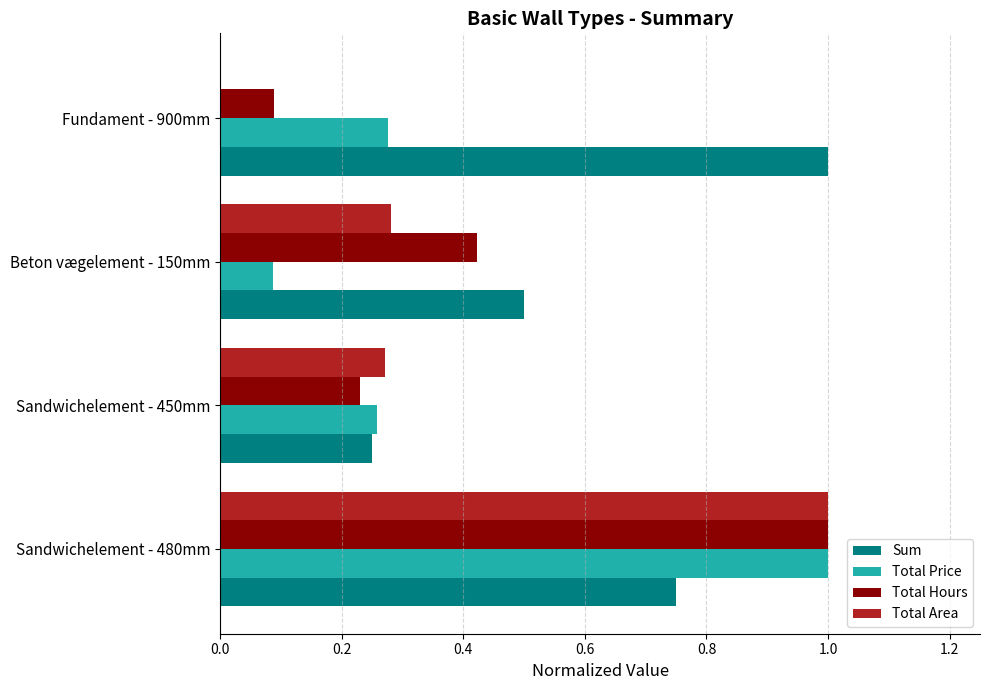

What is the highest value of the Total Price series?

1.0